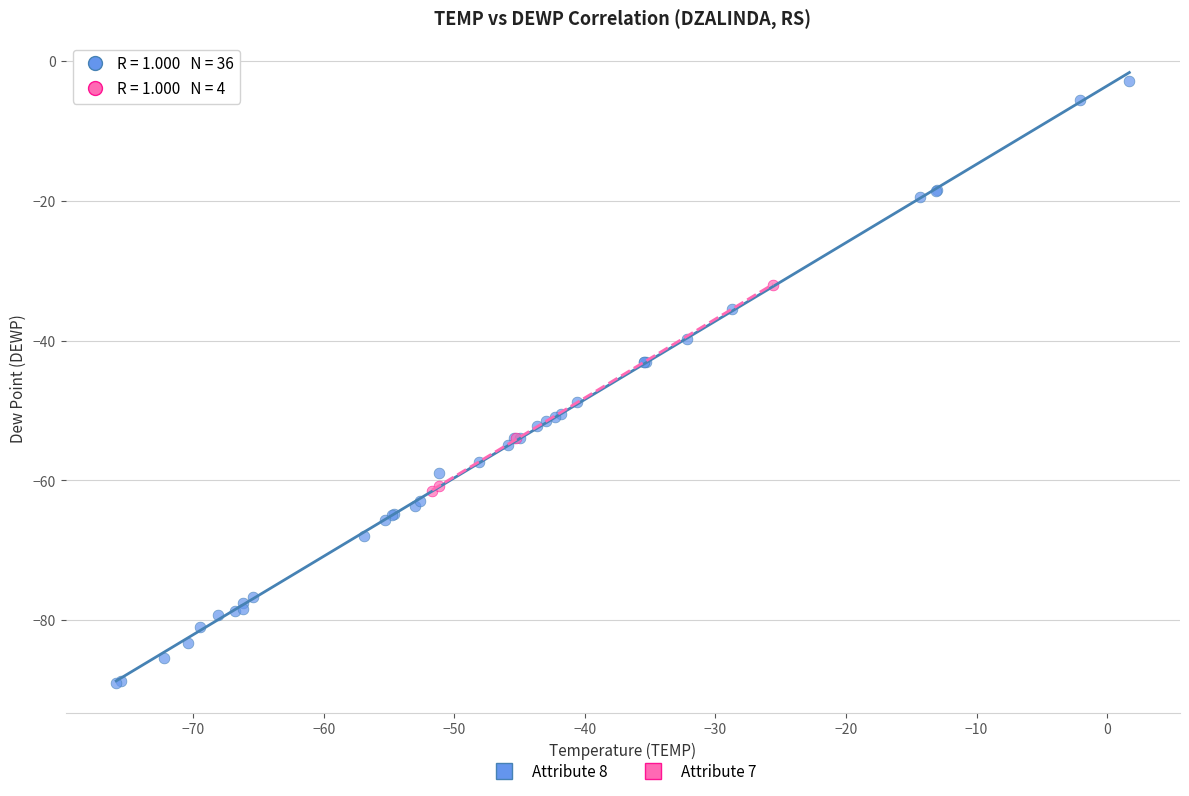

Which series contains the highest Y value?

Attribute 8